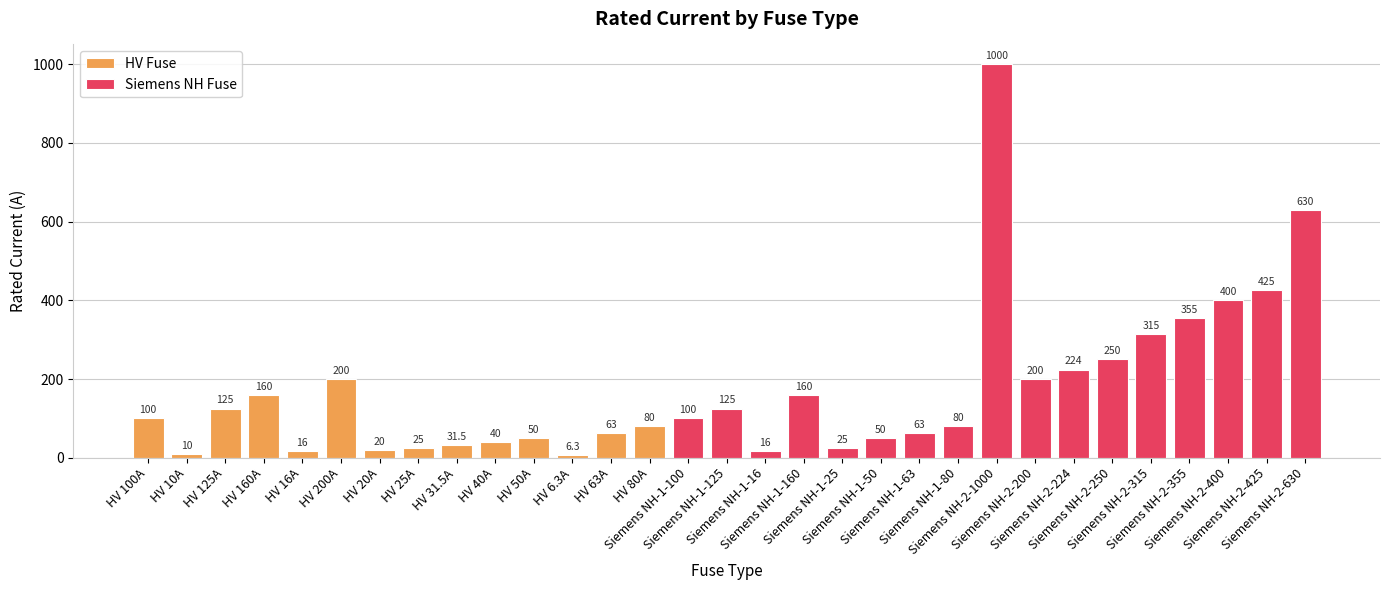

What is the change in value from HV 100A to Siemens NH-1-50?

-50.0